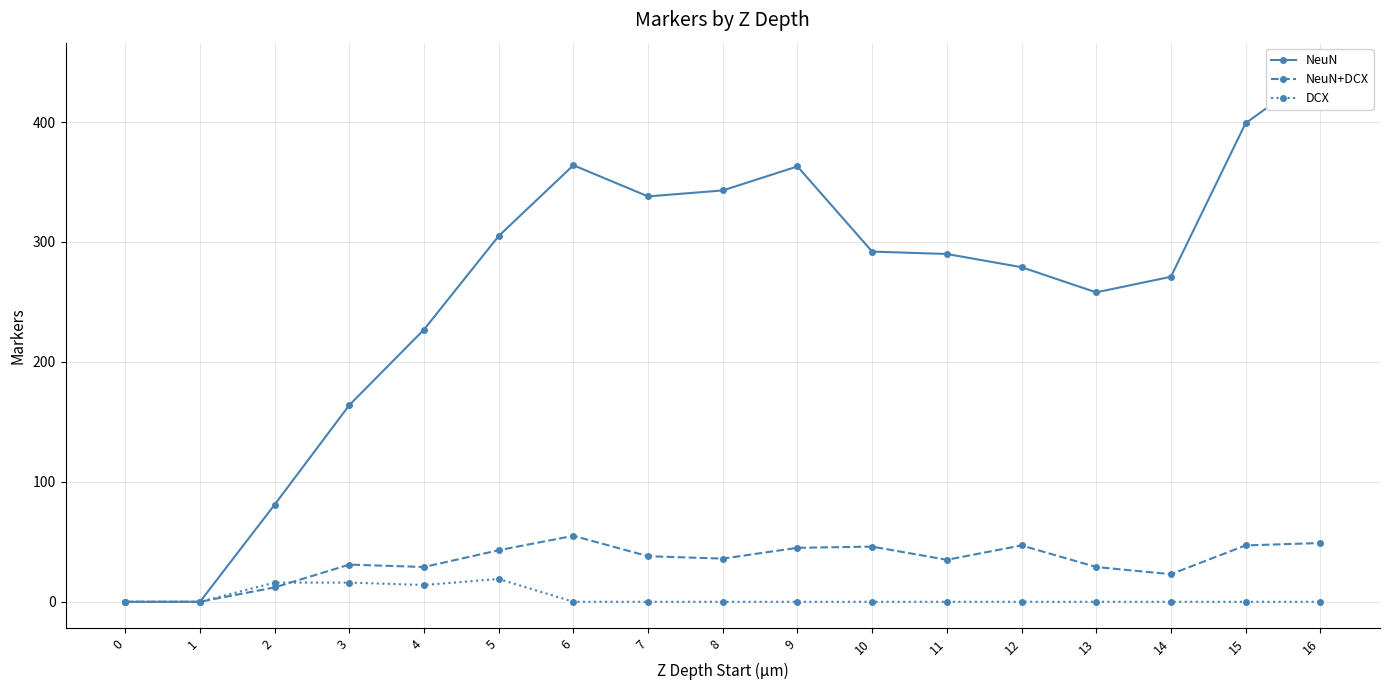

Which series changed the most between 7 and 11?

NeuN